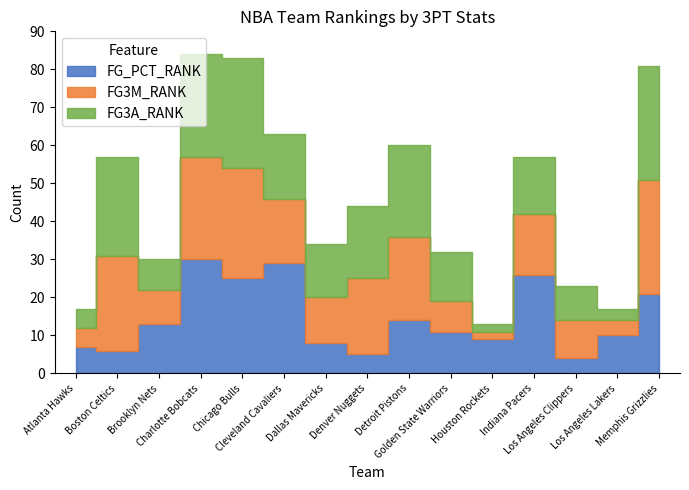

What is the sum of all FG3A_RANK values?

241